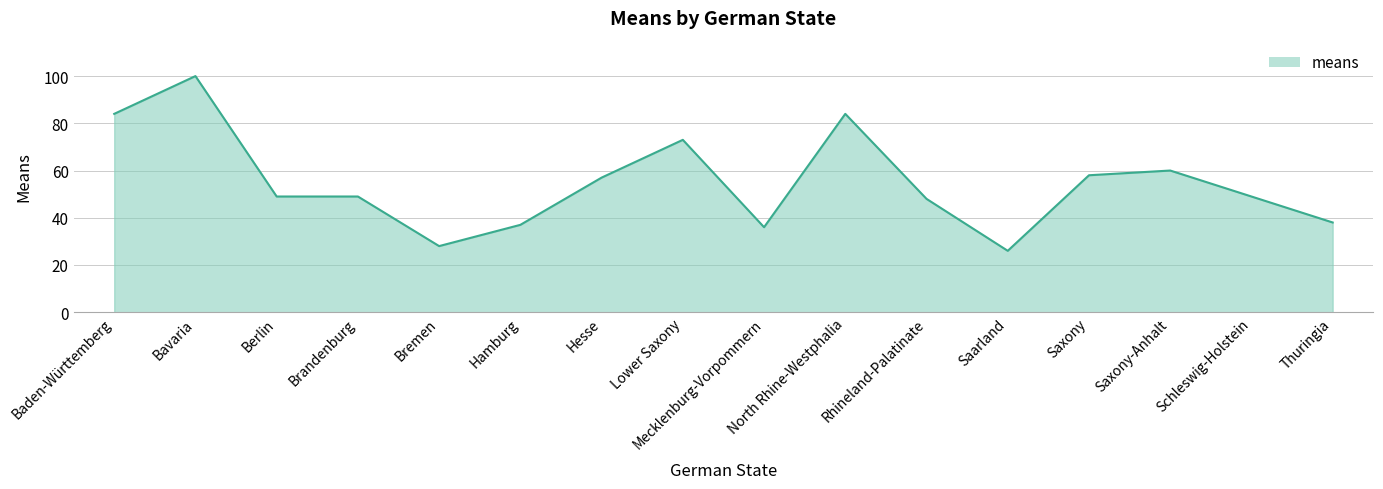

What is the sum of all values?

876